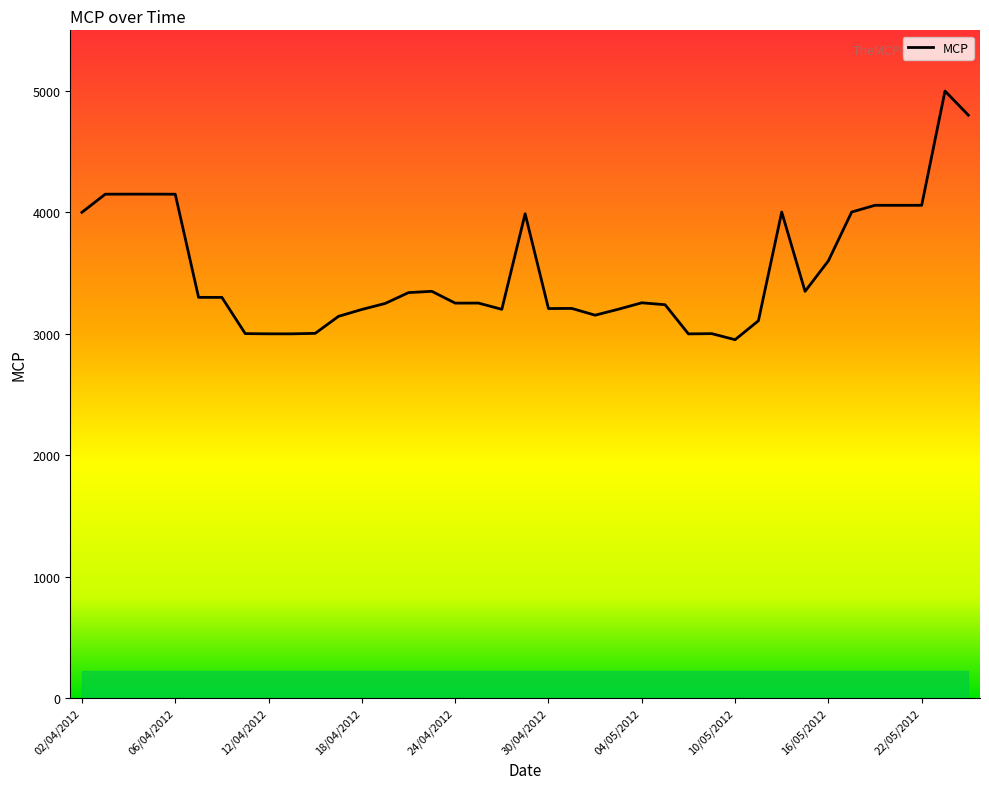

What position from the left is 23/05/2012?

38